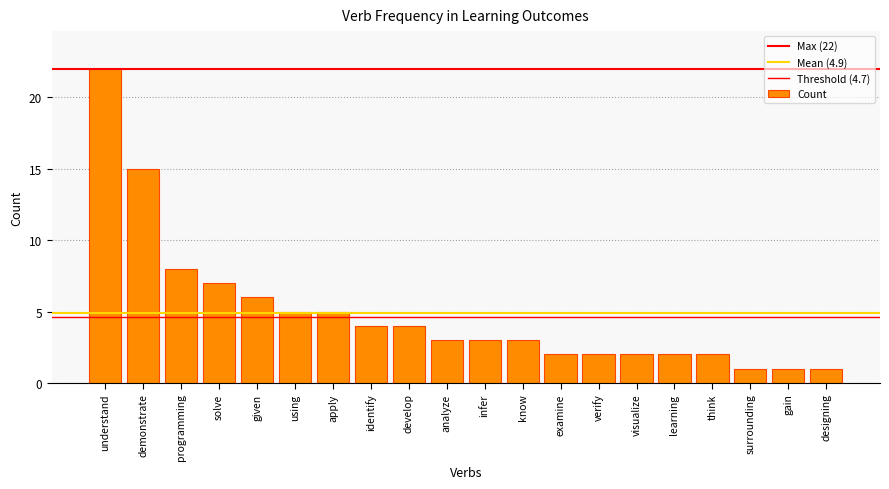

Rank the categories by value from lowest to highest.

surrounding, gain, designing, examine, verify, visualize, learning, think, analyze, infer, know, identify, develop, using, apply, given, solve, programming, demonstrate, understand